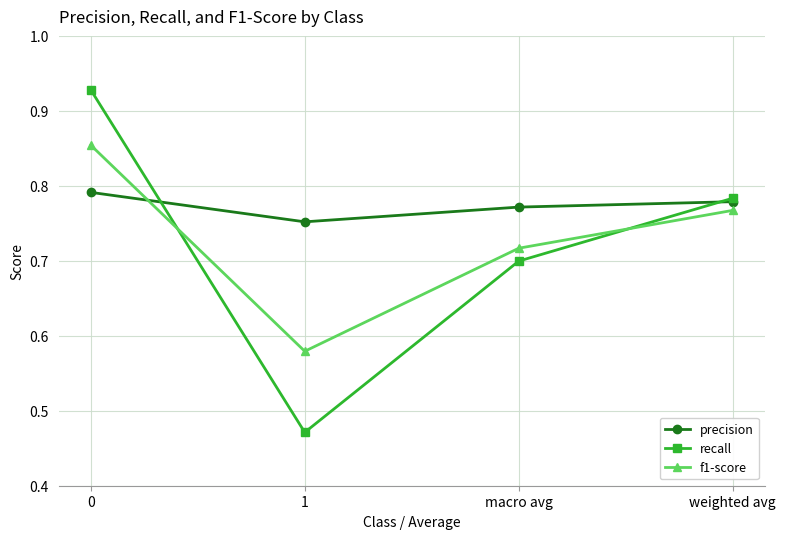

Where is the first local minimum for f1-score?

1